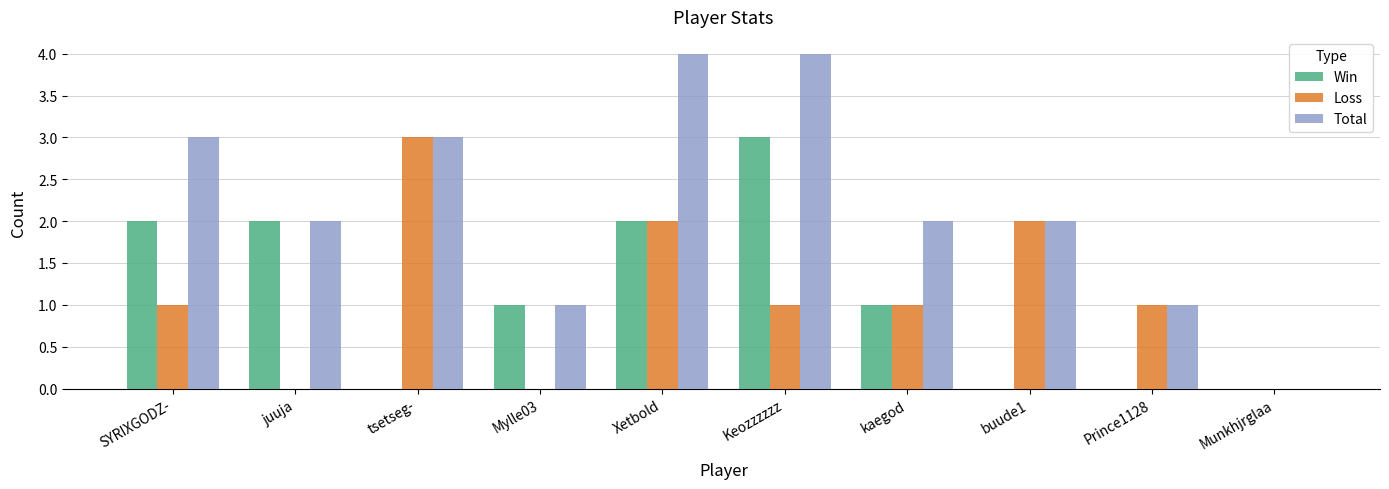

The value of Win at tsetseg- is -2. True or false?

False